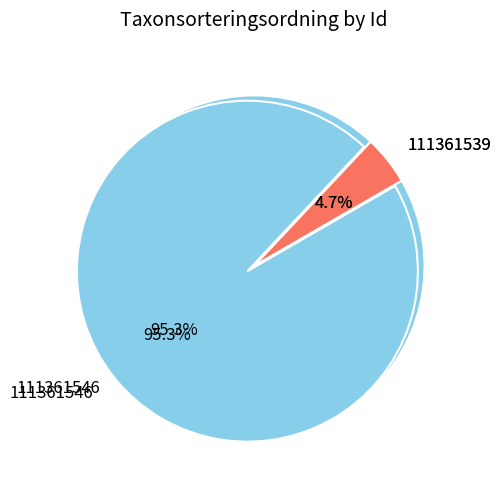

Is it true that 111361539 is 5% of the pie?

True